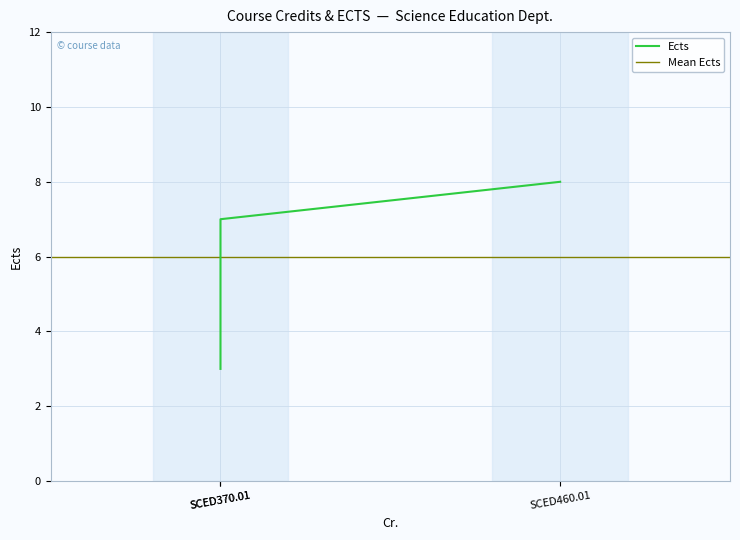

True or false: the data shows 7 at SCED370.01.

True